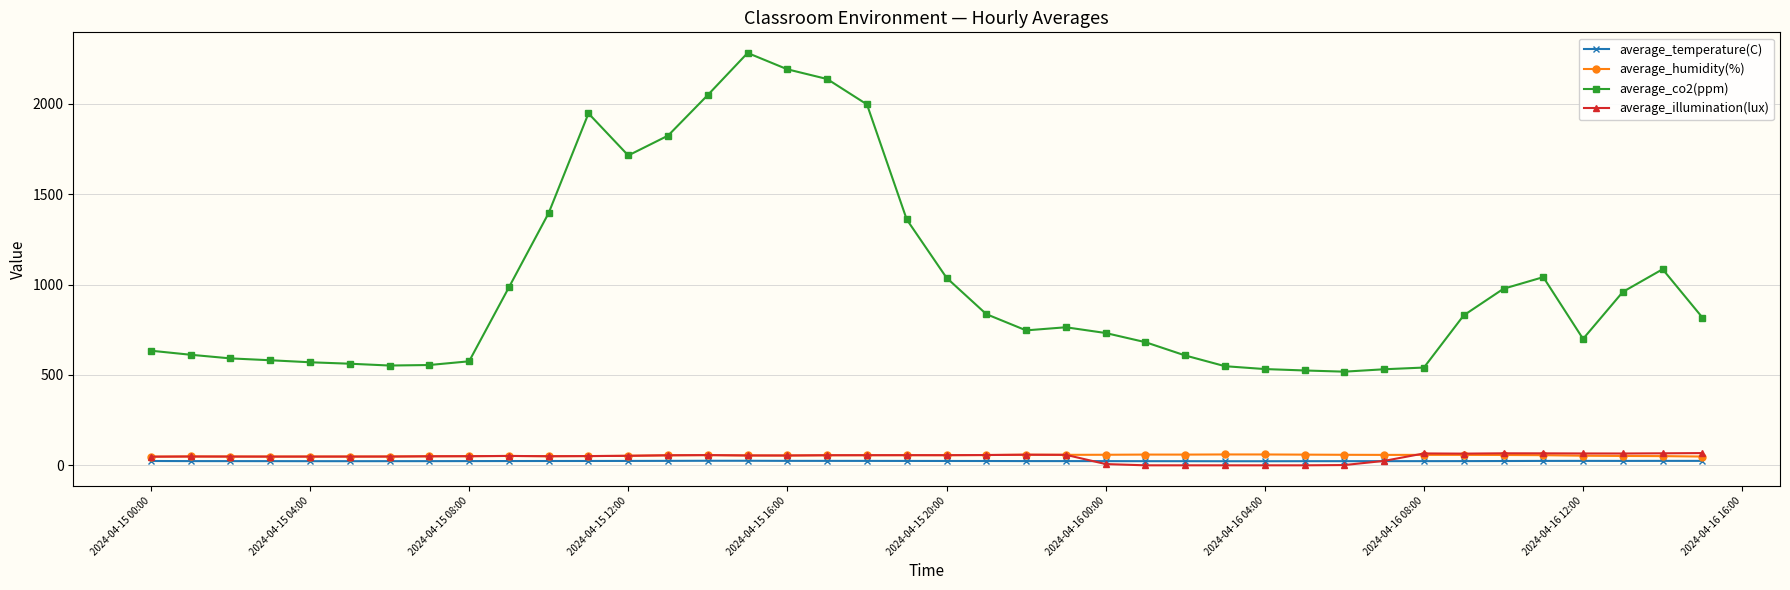

Which series has the largest total across all categories?

average_co2(ppm)